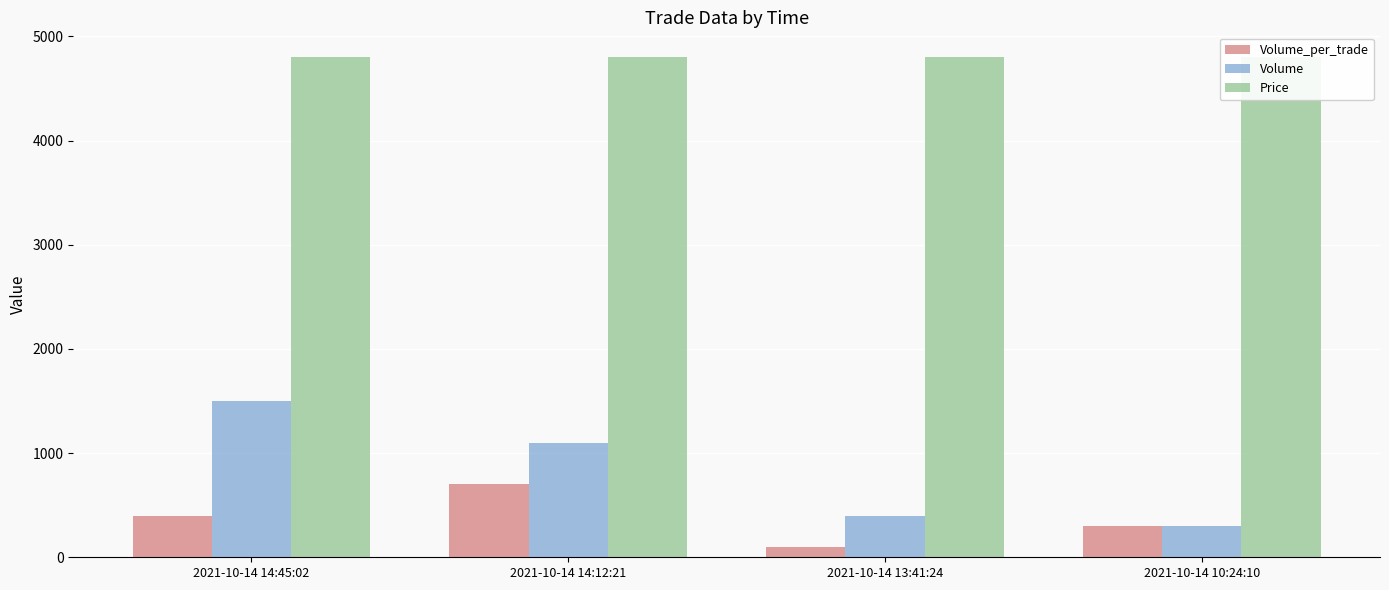

Which series has the largest range (max minus min)?

Volume